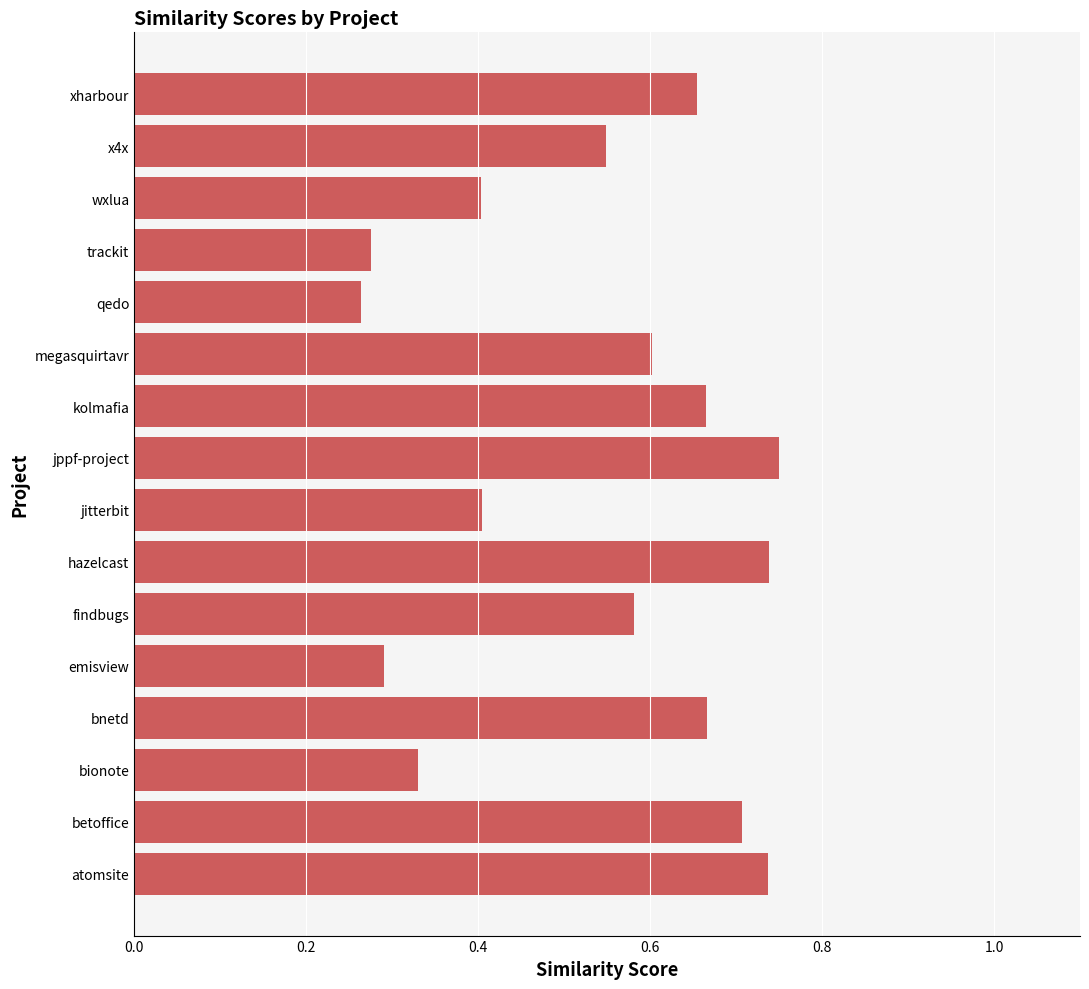

Which label corresponds to the largest value in the chart?

jppf-project